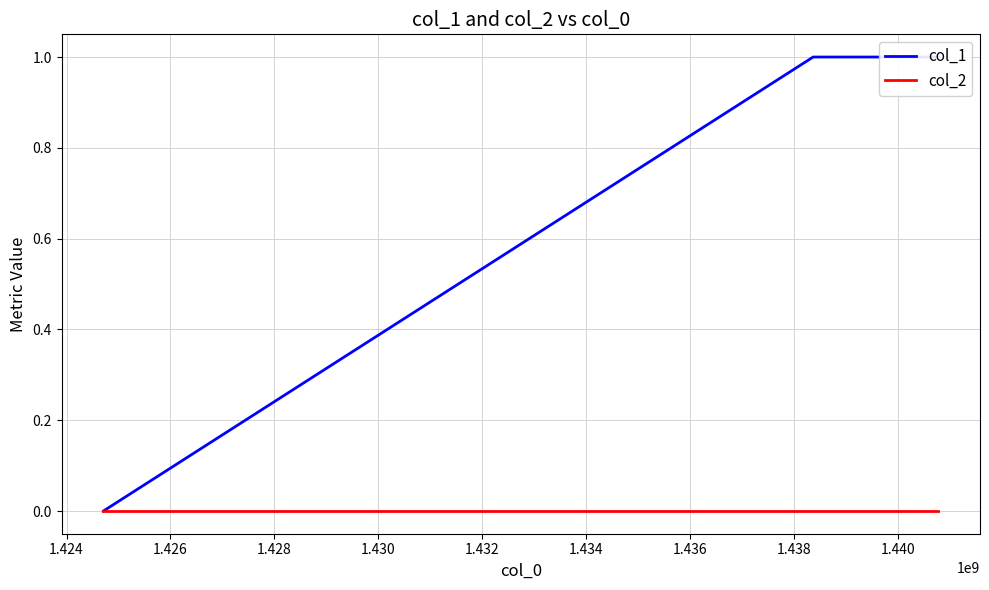

List the series in order of their overall mean, lowest first.

col_2, col_1